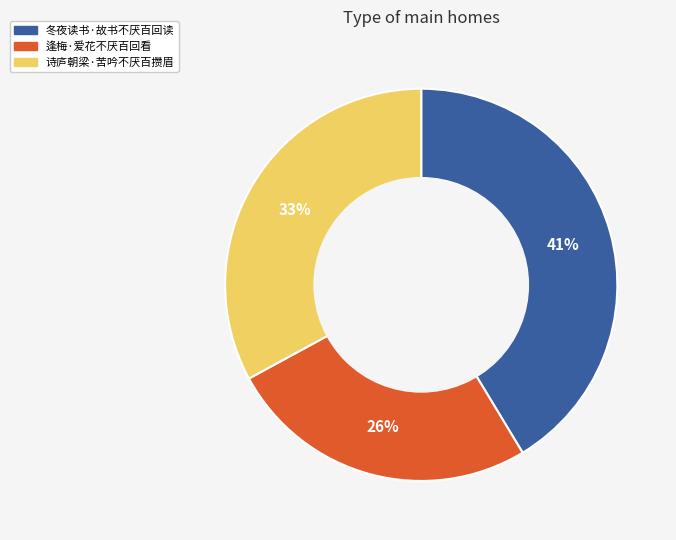

Which category has the biggest portion of the pie?

冬夜读书·故书不厌百回读